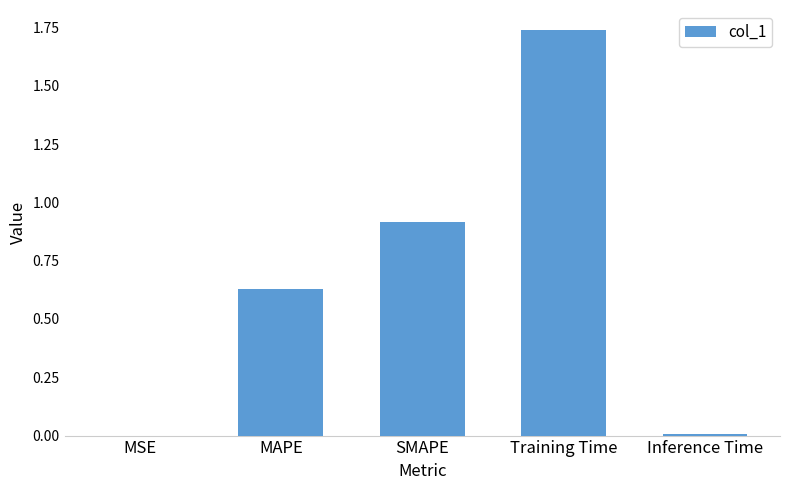

True or false: the data shows 1.5 at SMAPE.

False